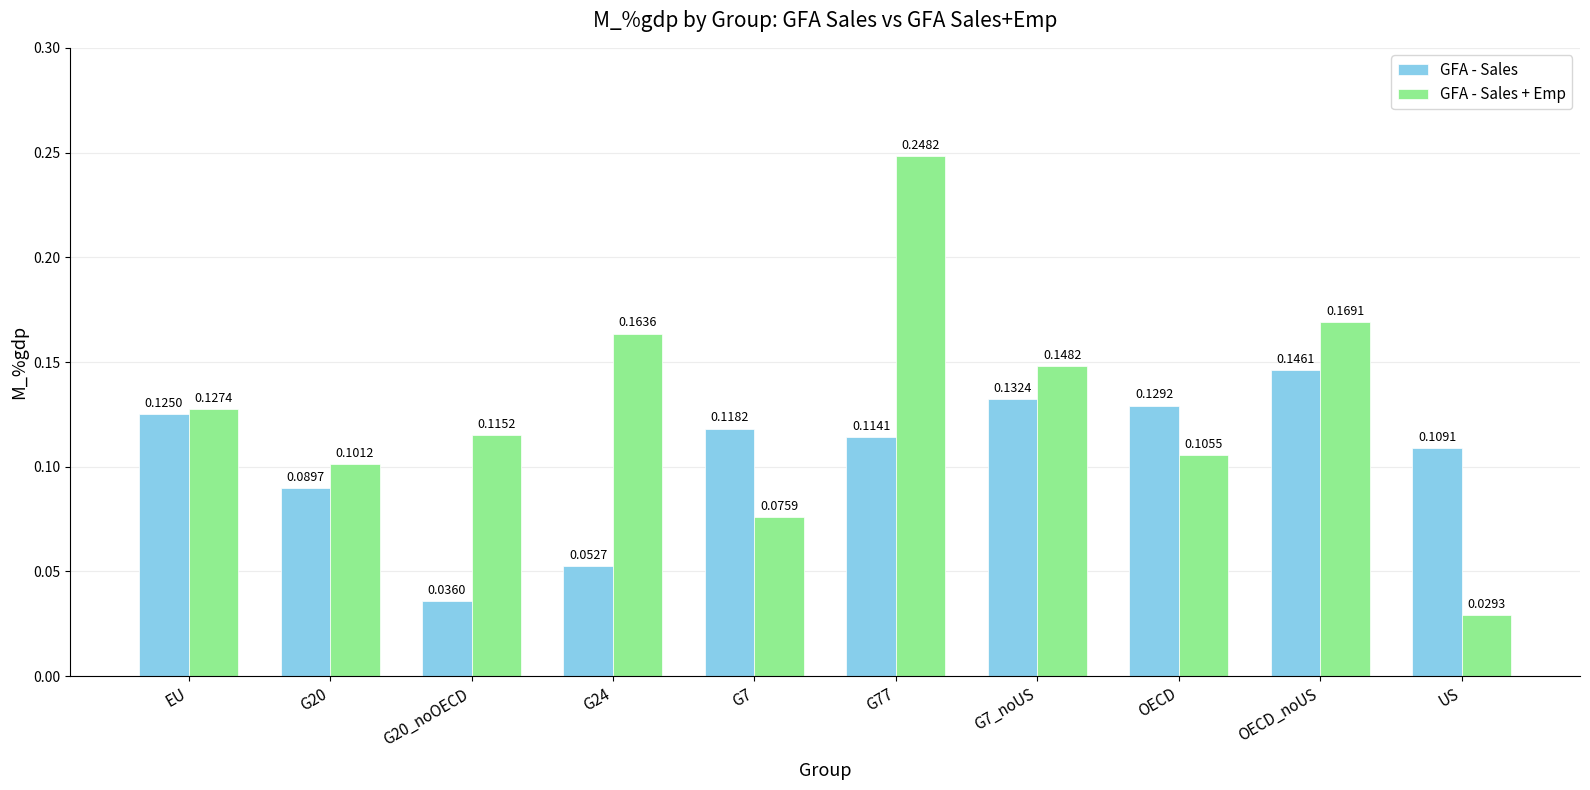

Does the chart contain stacked bars?

No